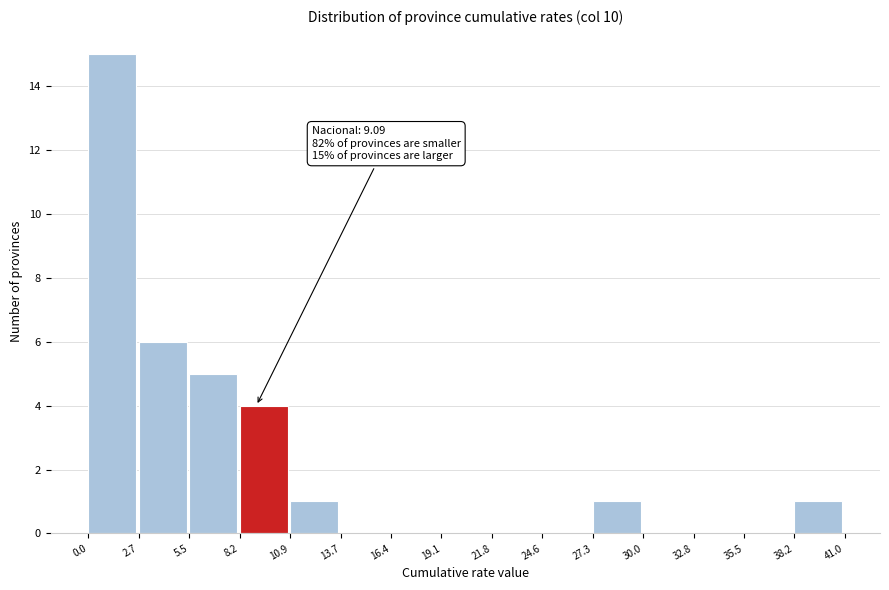

Which range on the x-axis has the tallest bar?

0.0 to 2.7